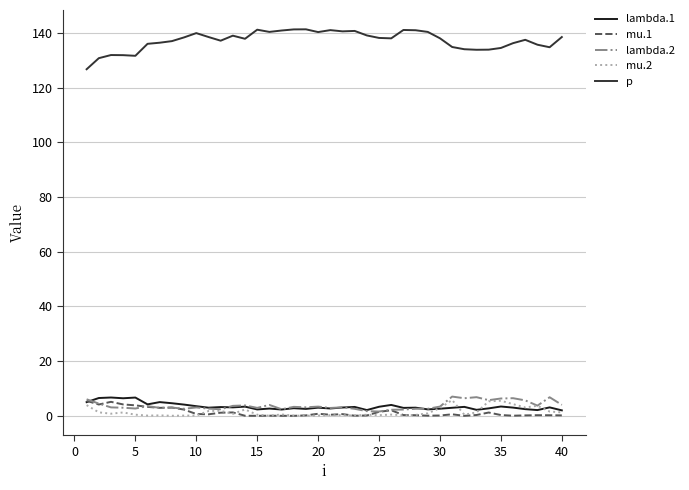

Which series has the largest total across all categories?

p